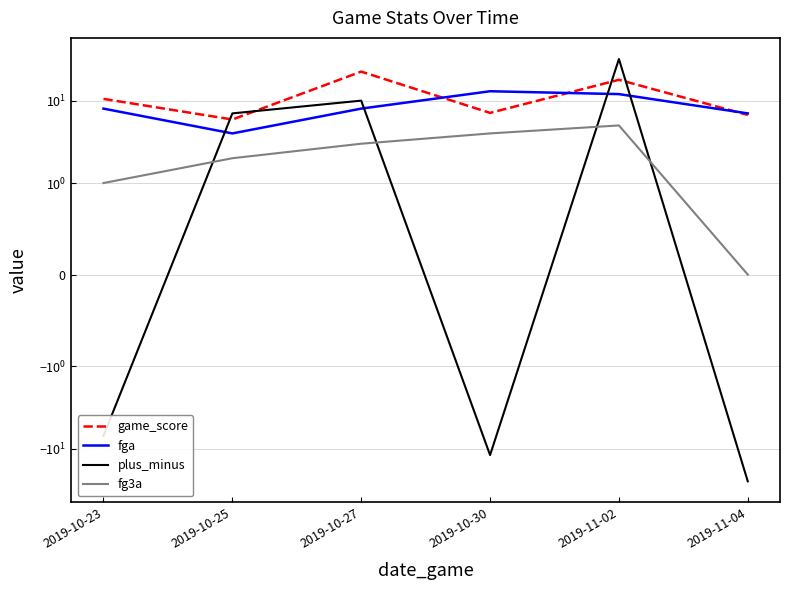

What is the spread (max minus min) of values at 2019-11-02?

27.0